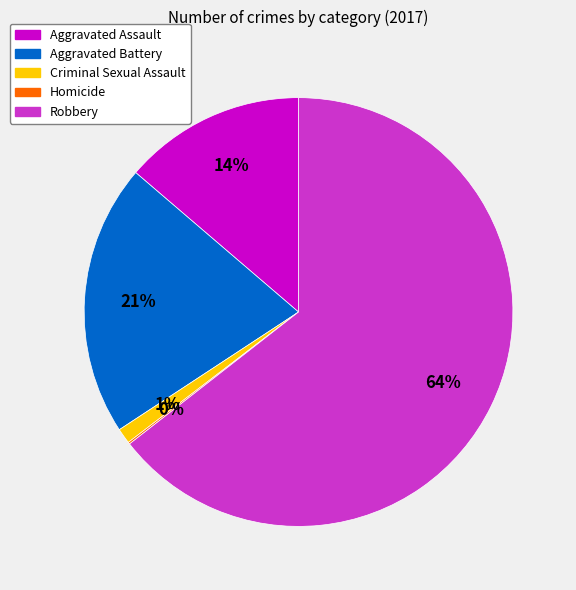

Which category has the biggest portion of the pie?

Robbery